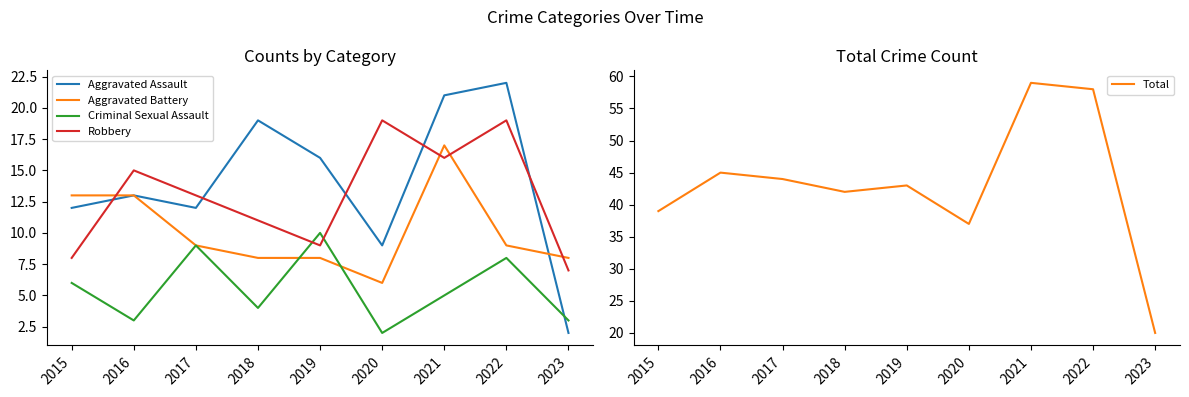

At which label does Aggravated Battery reach its peak?

2021